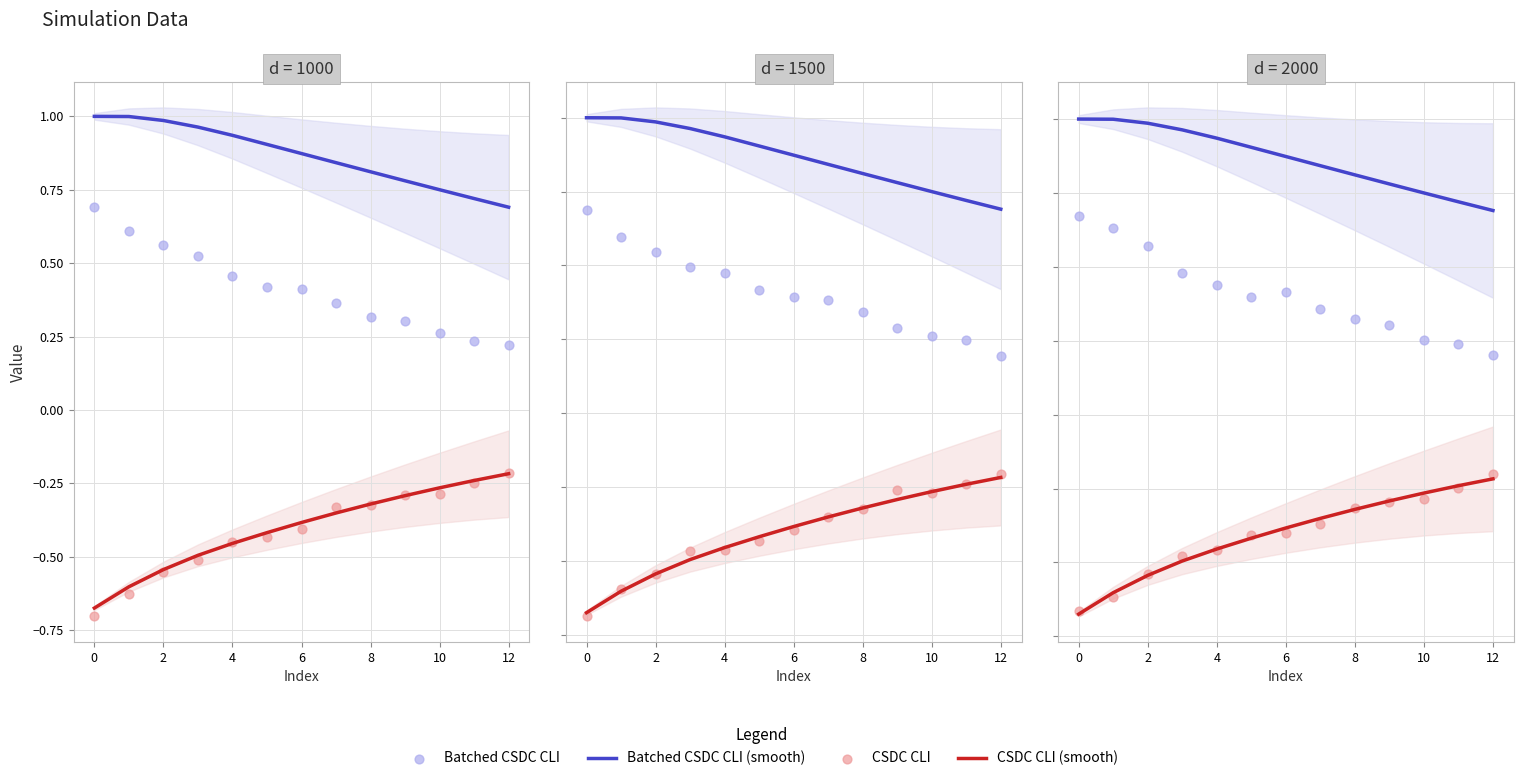

What are all the series names shown in the legend?

Batched CSDC CLI (smooth), CSDC CLI (smooth), Batched CSDC CLI, CSDC CLI